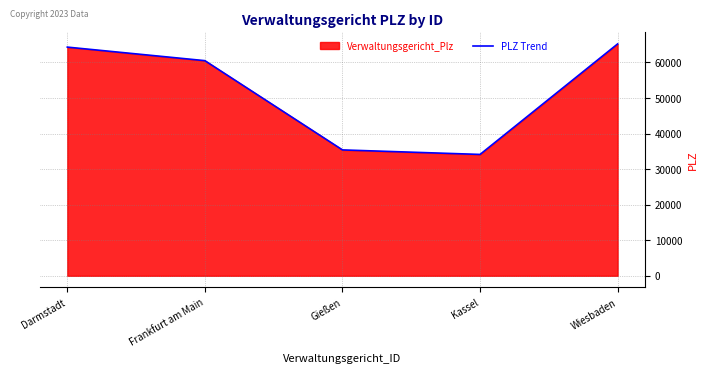

What is the label of the 5th point from the right?

Darmstadt